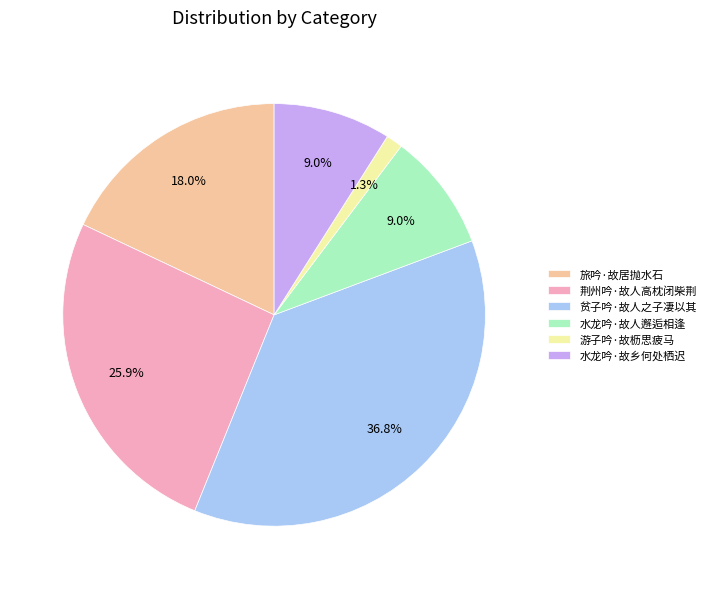

Is it true that 荆州吟·故人高枕闭柴荆 is 19% of the pie?

False